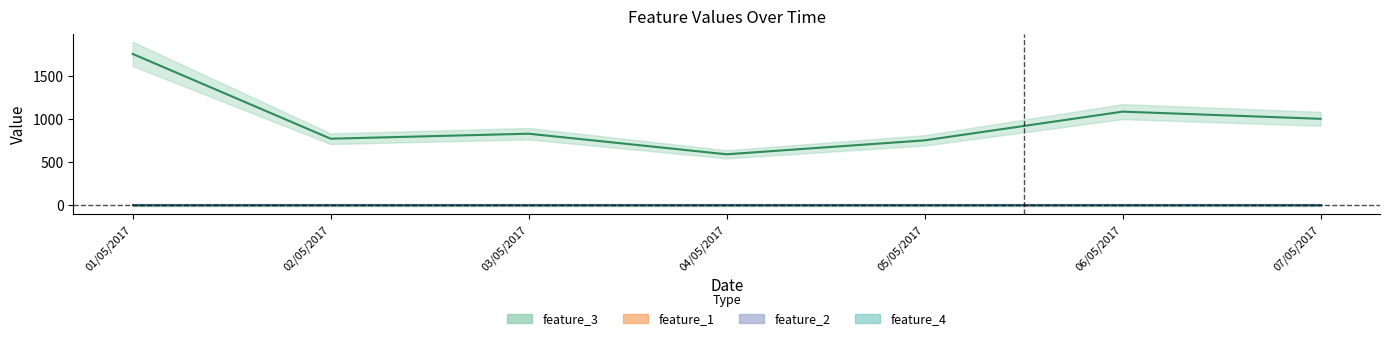

At which label does feature_2 reach its peak?

01/05/2017